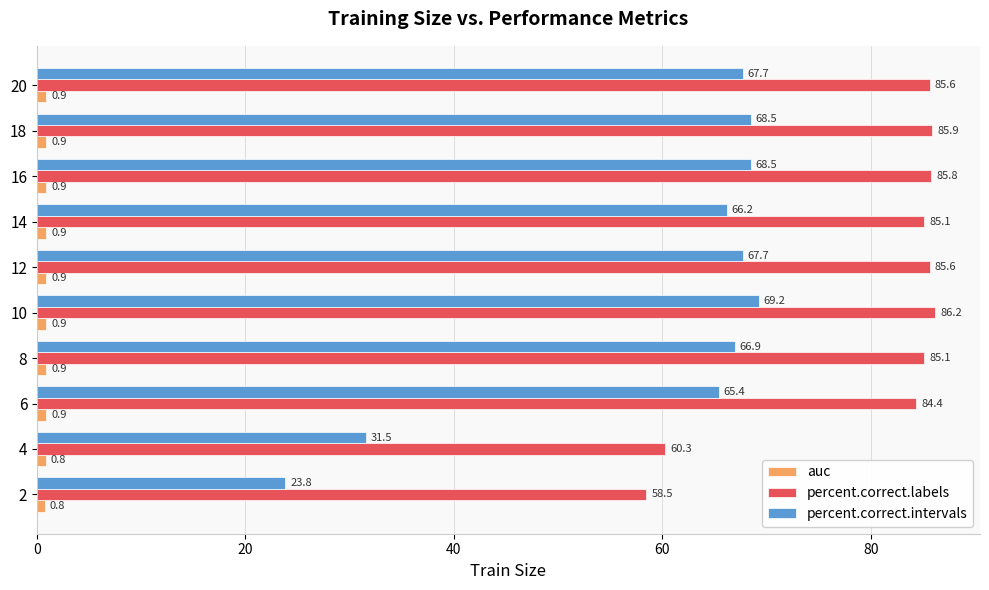

At which label is percent.correct.intervals closest to 46?

4